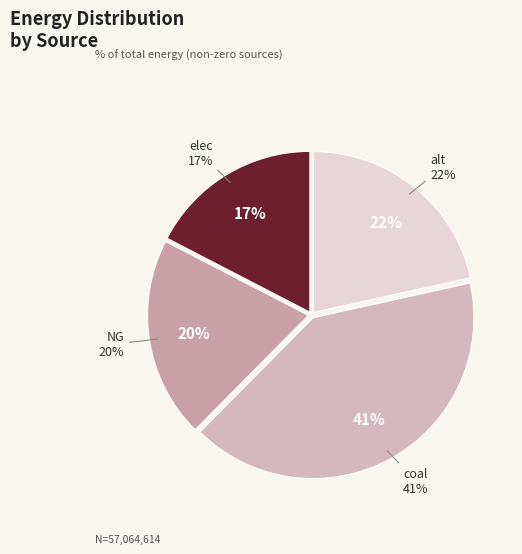

Does any single category account for the majority?

No